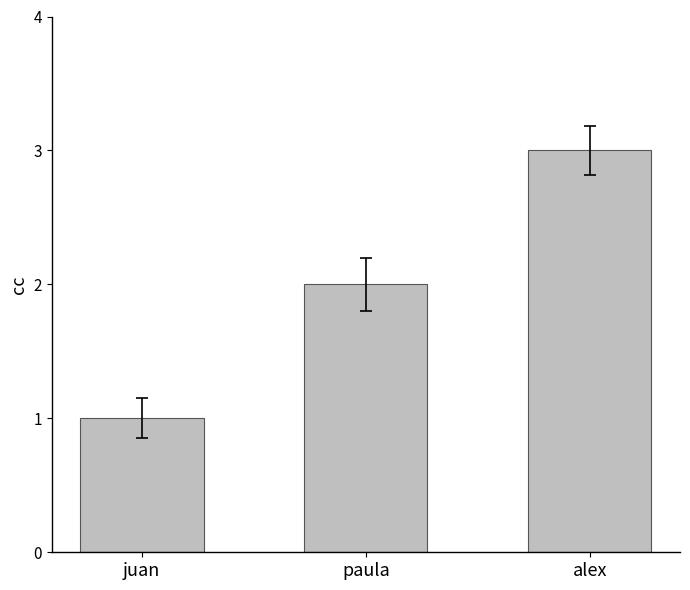

How many data points does each series have?

3